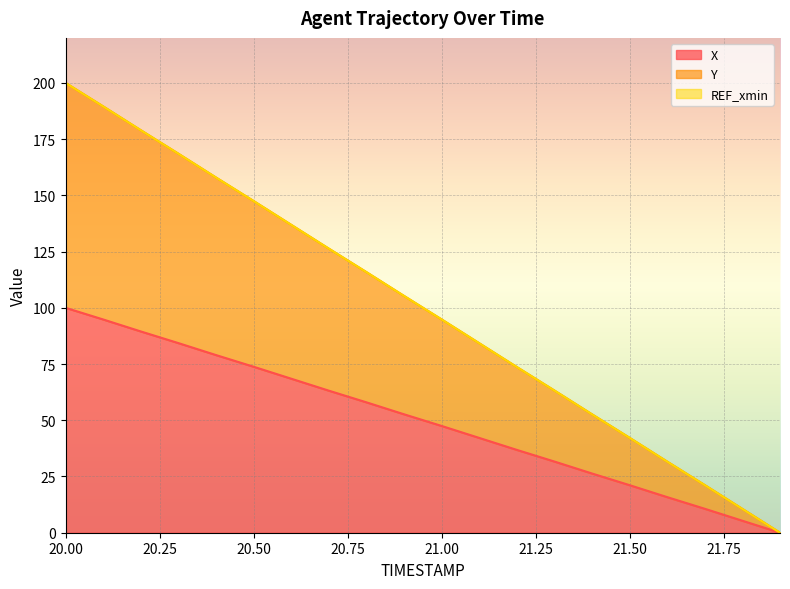

Between 20.3 and 21.0, which series saw the biggest shift?

Y